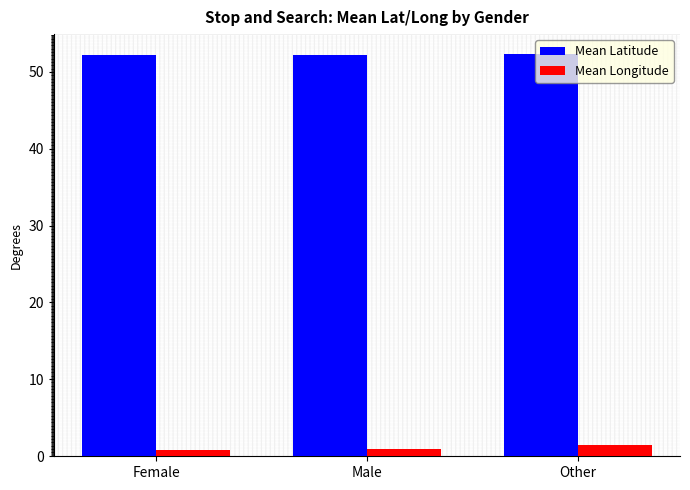

Rank the series at Male from highest to lowest value.

Mean Latitude, Mean Longitude